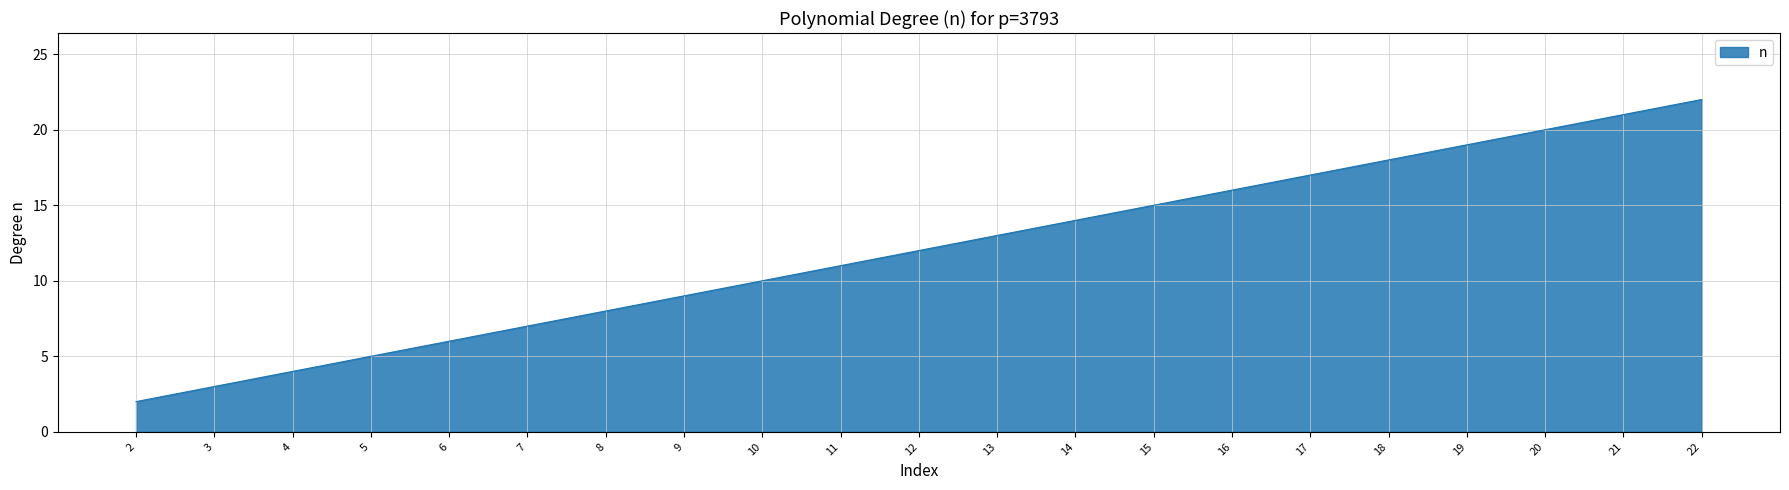

What is the maximum value shown in the chart?

22